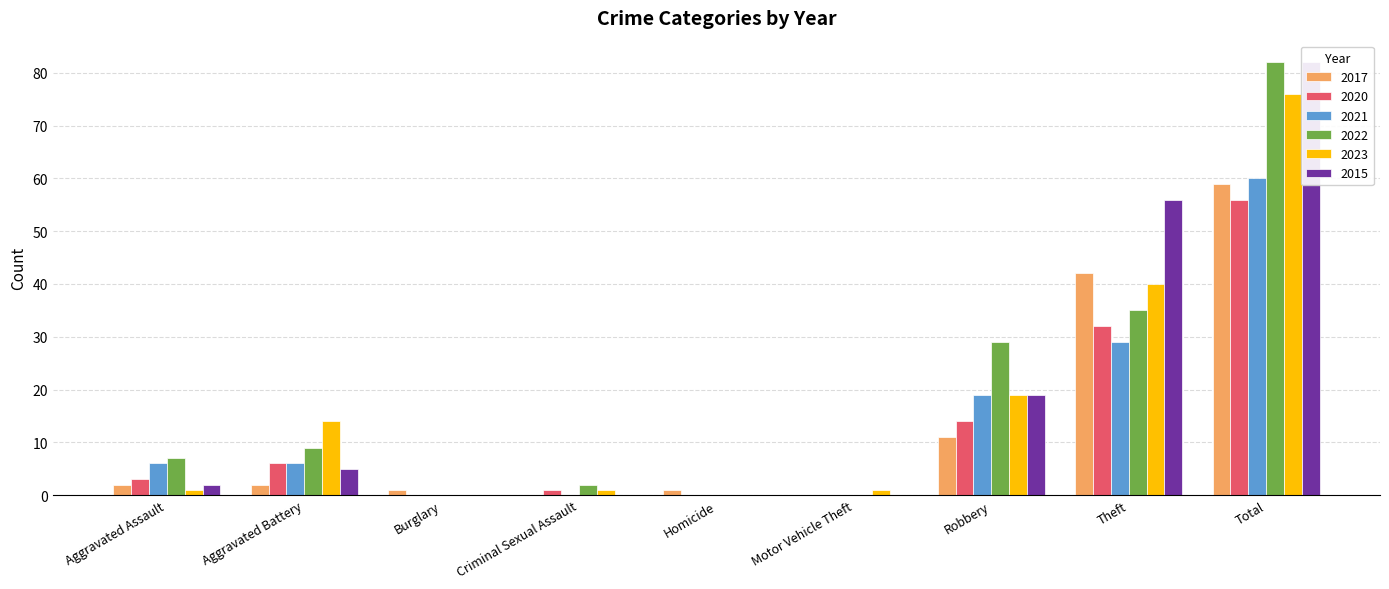

The value of 2022 at Burglary is 0. True or false?

True